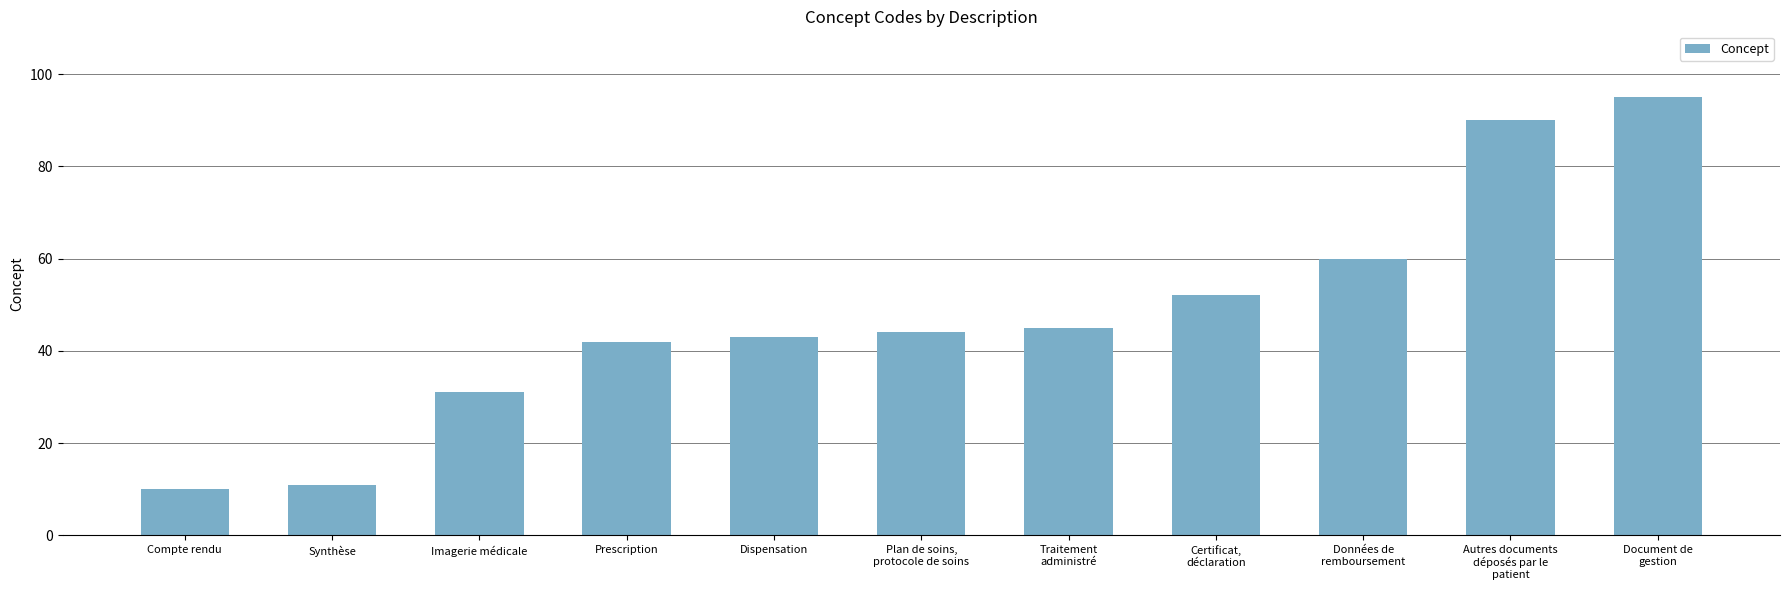

What is the label of the 8th bar from the right?

Prescription